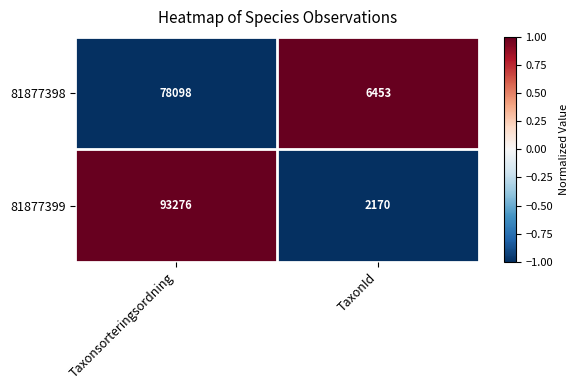

Which series changed the most between Taxonsorteringsordning and TaxonId?

81877399